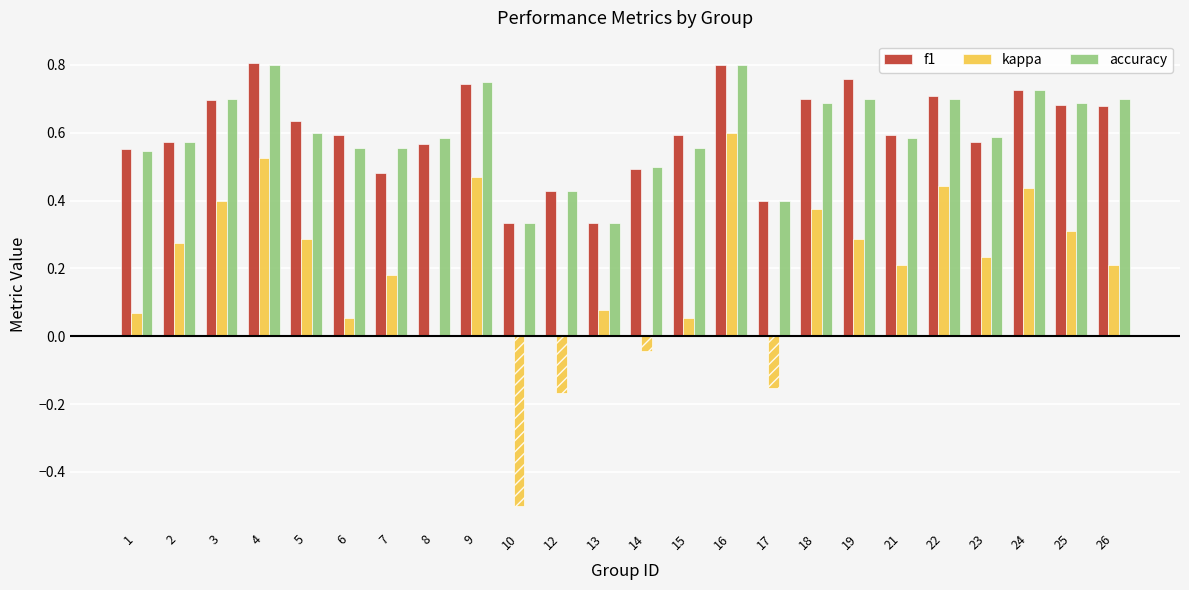

Count the accuracy values in the range 0 to 1.

24